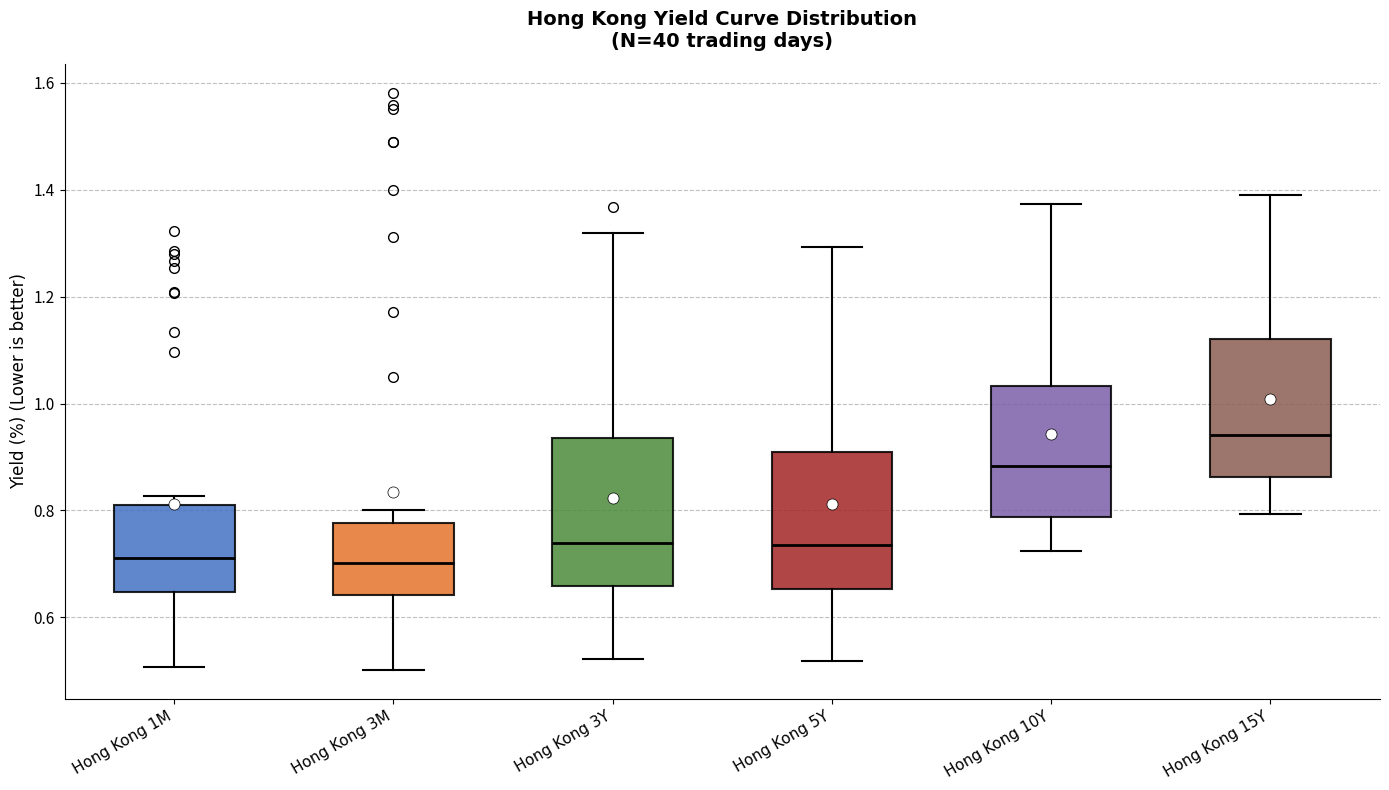

Reading left to right, transcribe this box plot: for each box, give where its median line is, the range the box spans, and where its two whiskers end, as read against the y-axis. The values are not printed on the chart, so give them approximately, as read against the axis.

Hong Kong 1M: median 0.72, box 0.64 to 0.82, whiskers 0.50 to 0.82 (just above the box's upper edge)
Hong Kong 3M: median 0.70, box 0.64 to 0.78, whiskers 0.50 to 0.80
Hong Kong 3Y: median 0.74, box 0.66 to 0.94, whiskers 0.52 to 1.32
Hong Kong 5Y: median 0.74, box 0.66 to 0.90, whiskers 0.52 to 1.30
Hong Kong 10Y: median 0.88, box 0.78 to 1.04, whiskers 0.72 to 1.38
Hong Kong 15Y: median 0.94, box 0.86 to 1.12, whiskers 0.80 to 1.40